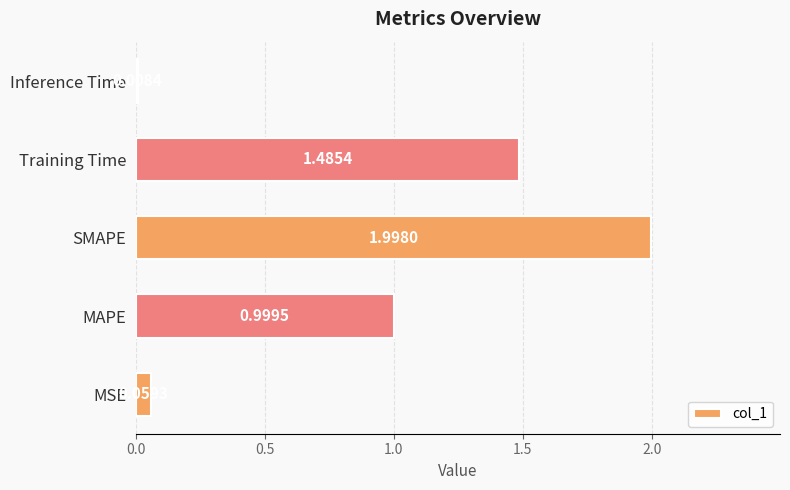

What is the change in value from MSE to SMAPE?

+1.9